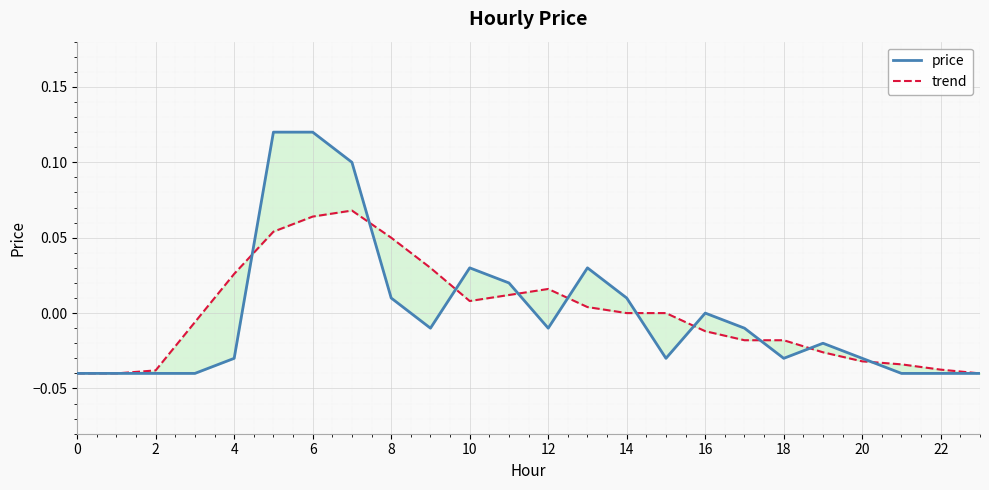

What is the difference between the second highest and minimum values in the price series?

0.2